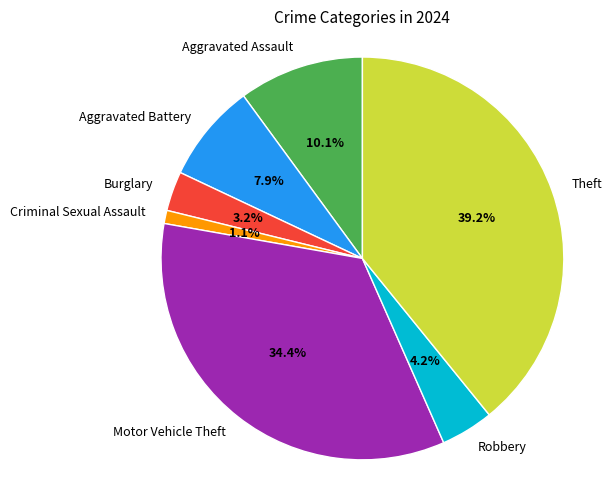

To the nearest percent, what is the difference between the Motor Vehicle Theft and Criminal Sexual Assault slice percentages?

33%